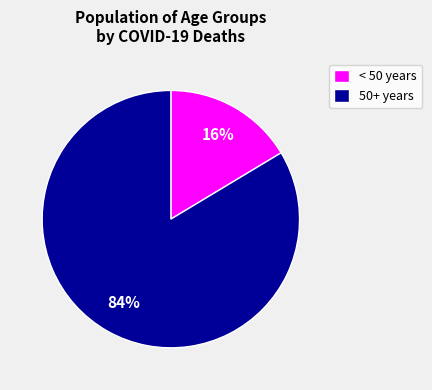

To the nearest percent, what percentage of the pie is < 50 years?

16%